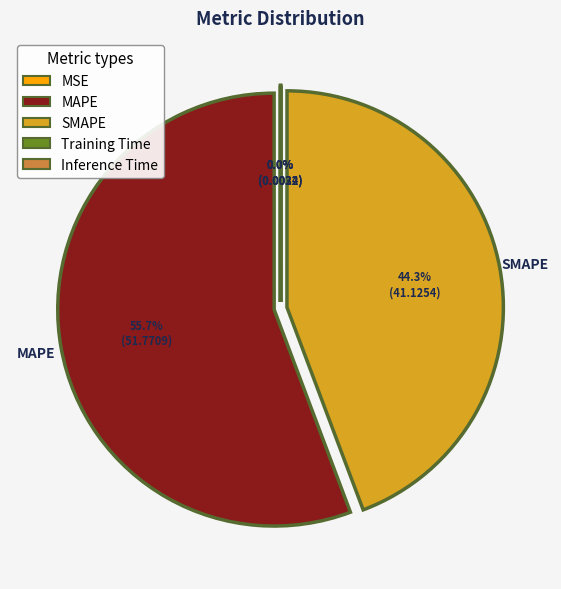

How much of the chart is everything except MAPE?

44.3%